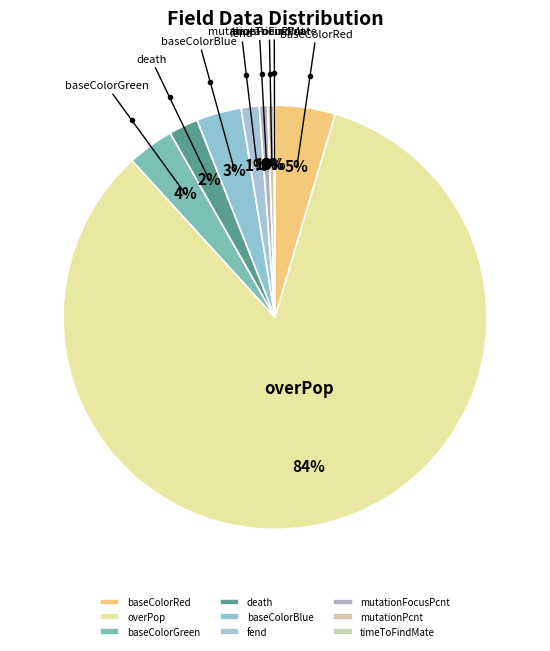

Is it true that overPop is 73% of the pie?

False